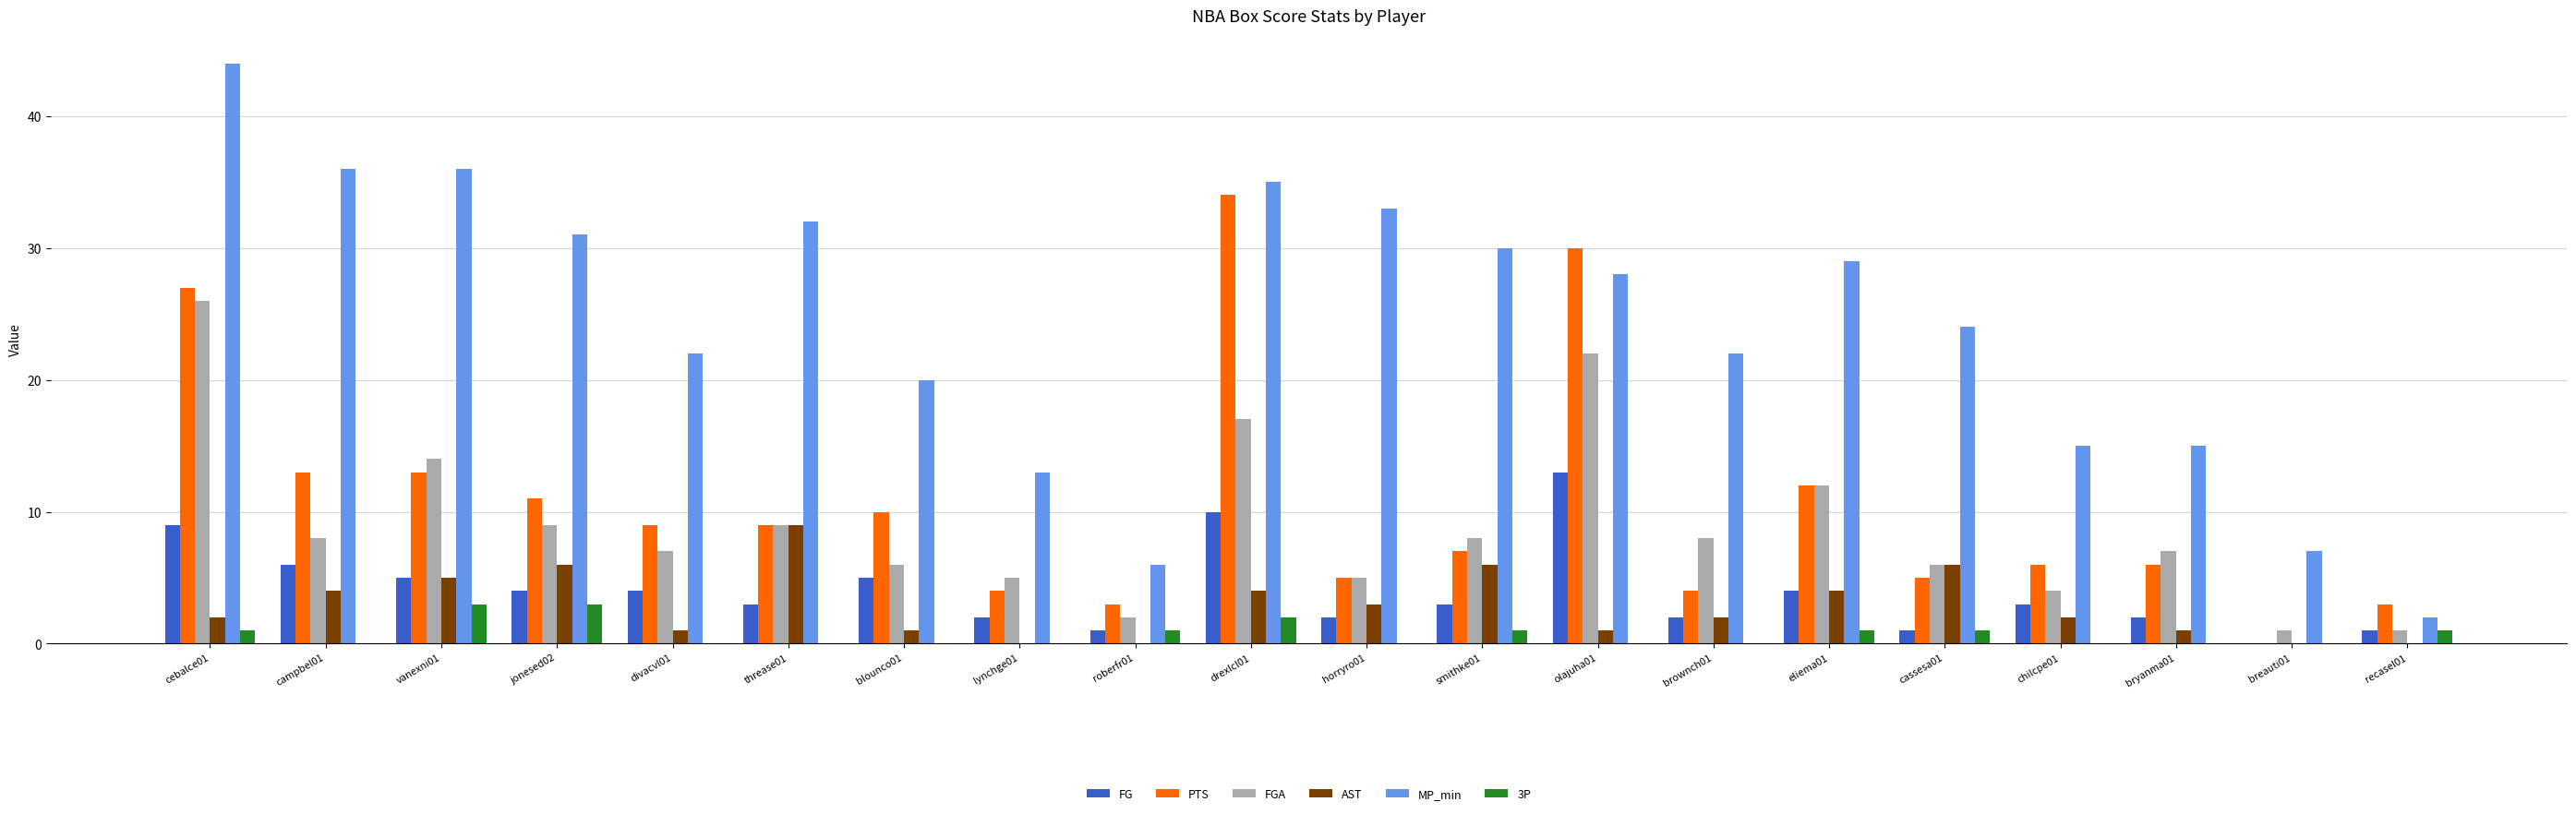

Count the number of categories in the chart.

20